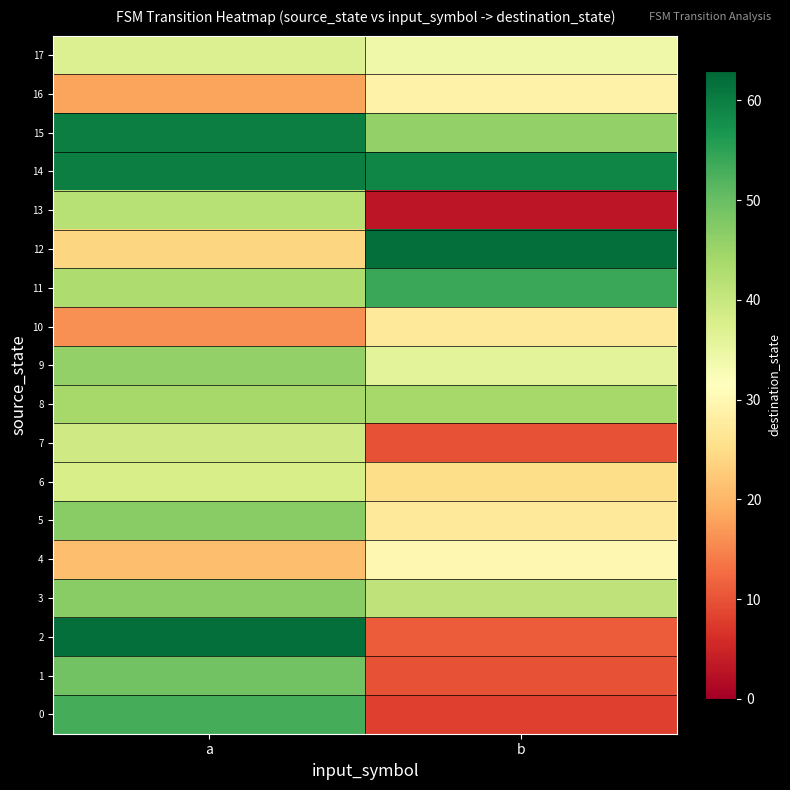

Rank the series at a from lowest to highest value.

10, 16, 4, 12, 17, 6, 7, 13, 11, 8, 9, 3, 5, 1, 0, 14, 15, 2